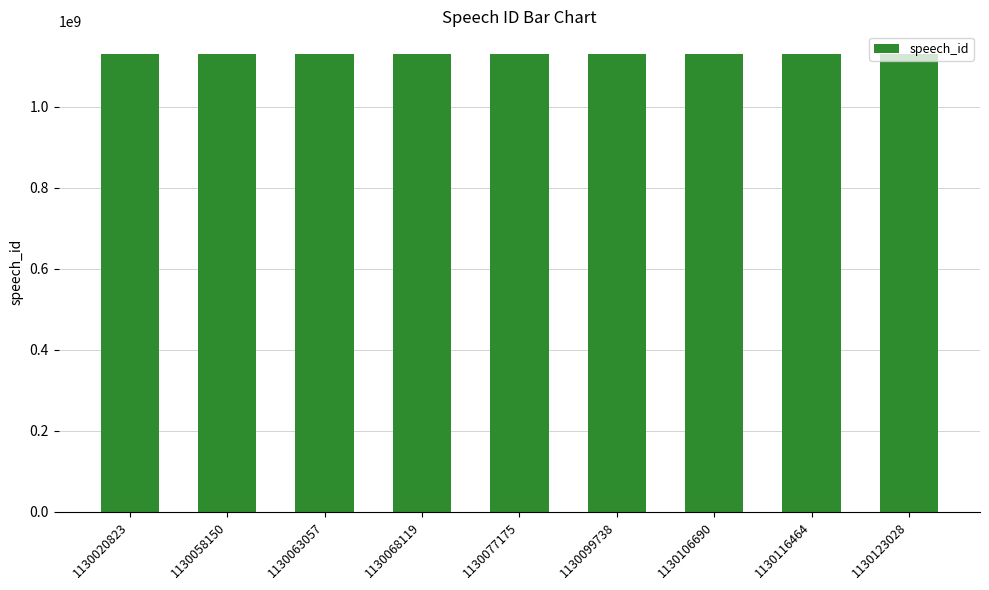

What is the average value?

1130081472